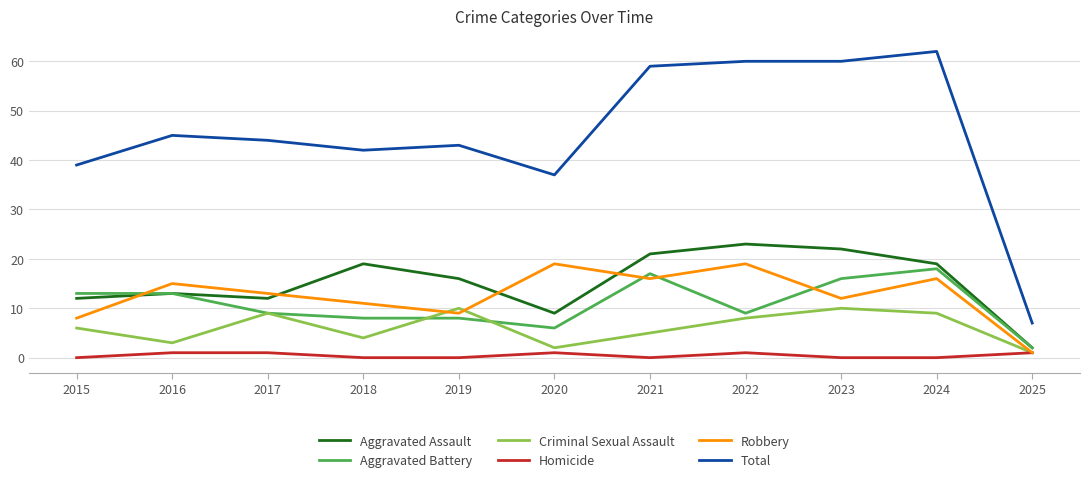

What is the sum of the Aggravated Battery values at 2020 and 2016?

19